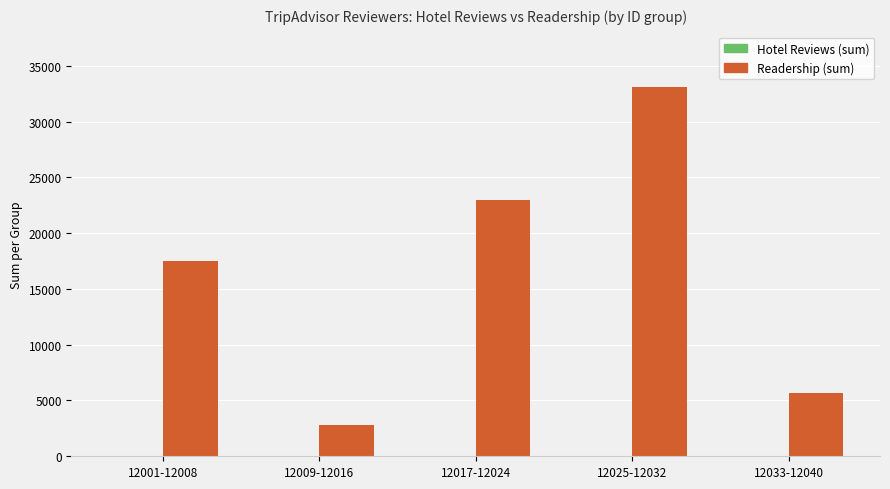

The Readership (sum) series shows 5637 at 12033-12040. True or false?

True